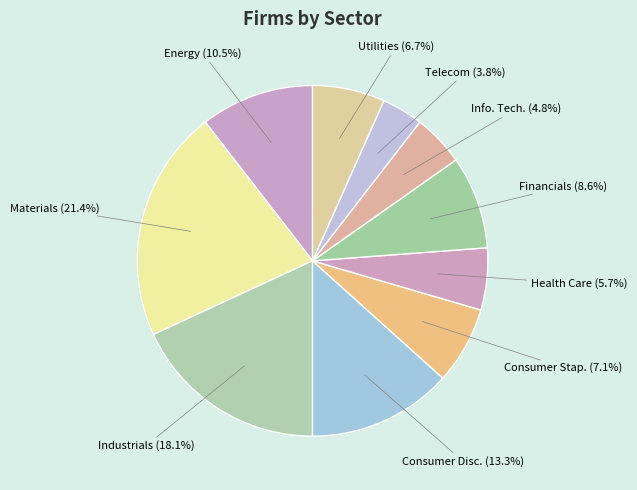

Do Energy (10.5%) and Financials (8.6%) together represent more than half of the pie?

No